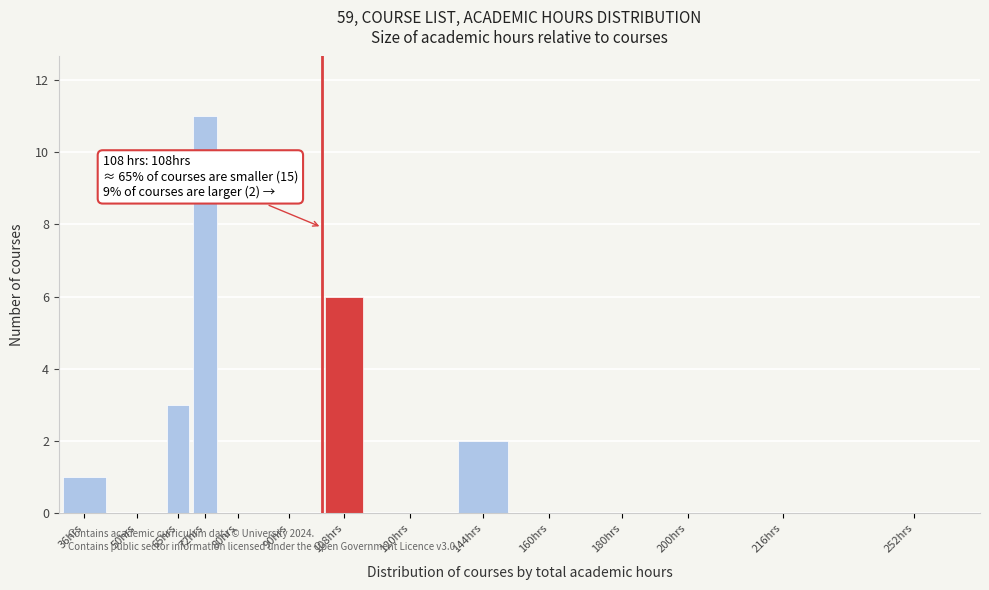

Reading left to right, extract all data points from this chart.

36hrs=1	50hrs=0	65hrs=3	72hrs=11	80hrs=0	90hrs=0	108hrs=6	120hrs=0	144hrs=2	160hrs=0	180hrs=0	200hrs=0	216hrs=0	252hrs=0